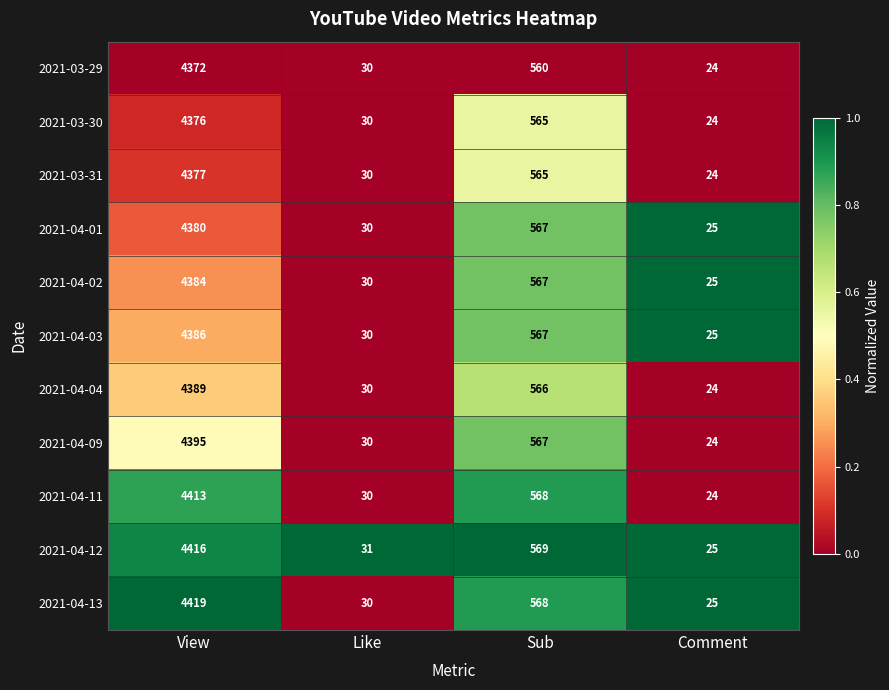

At which category is the sum across all series the highest?

View